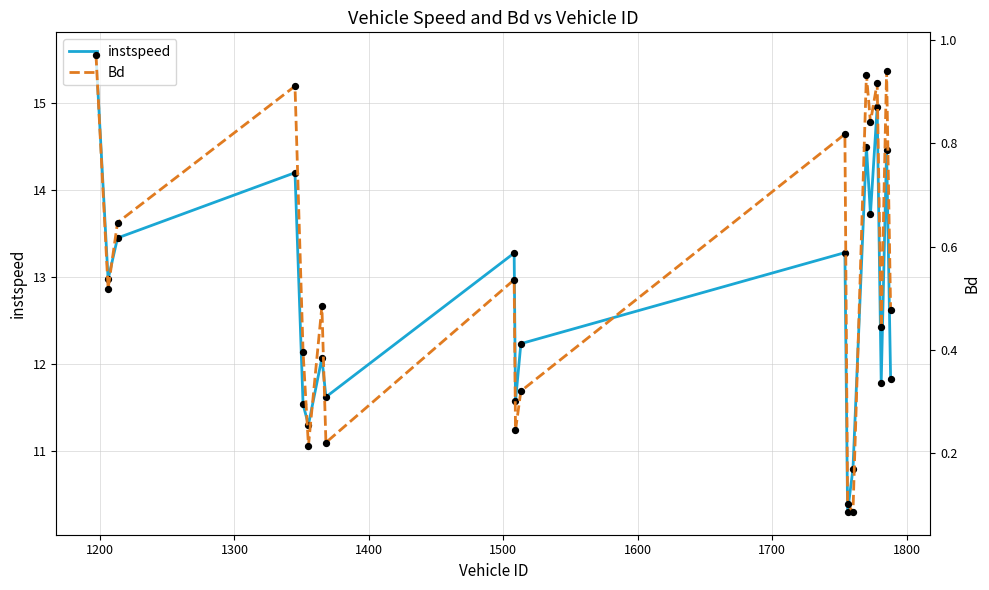

Is the value of instspeed at 19 greater than the value of Bd at 1800?

Yes